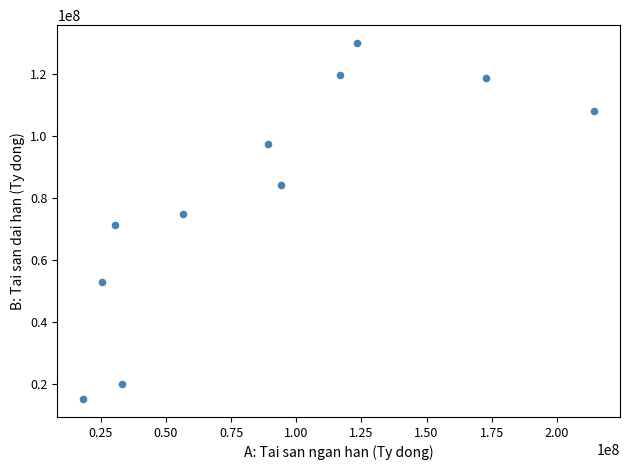

What is the range of X values (max minus min)?

196211688.7